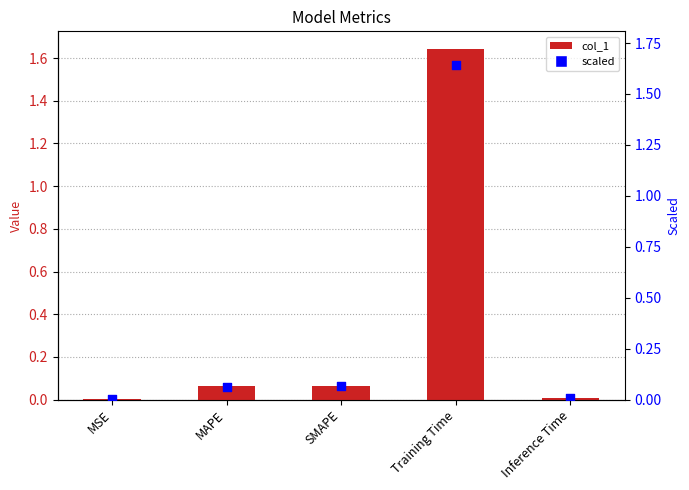

Is the value of col_1 at MSE greater than the value of scaled at MAPE?

No